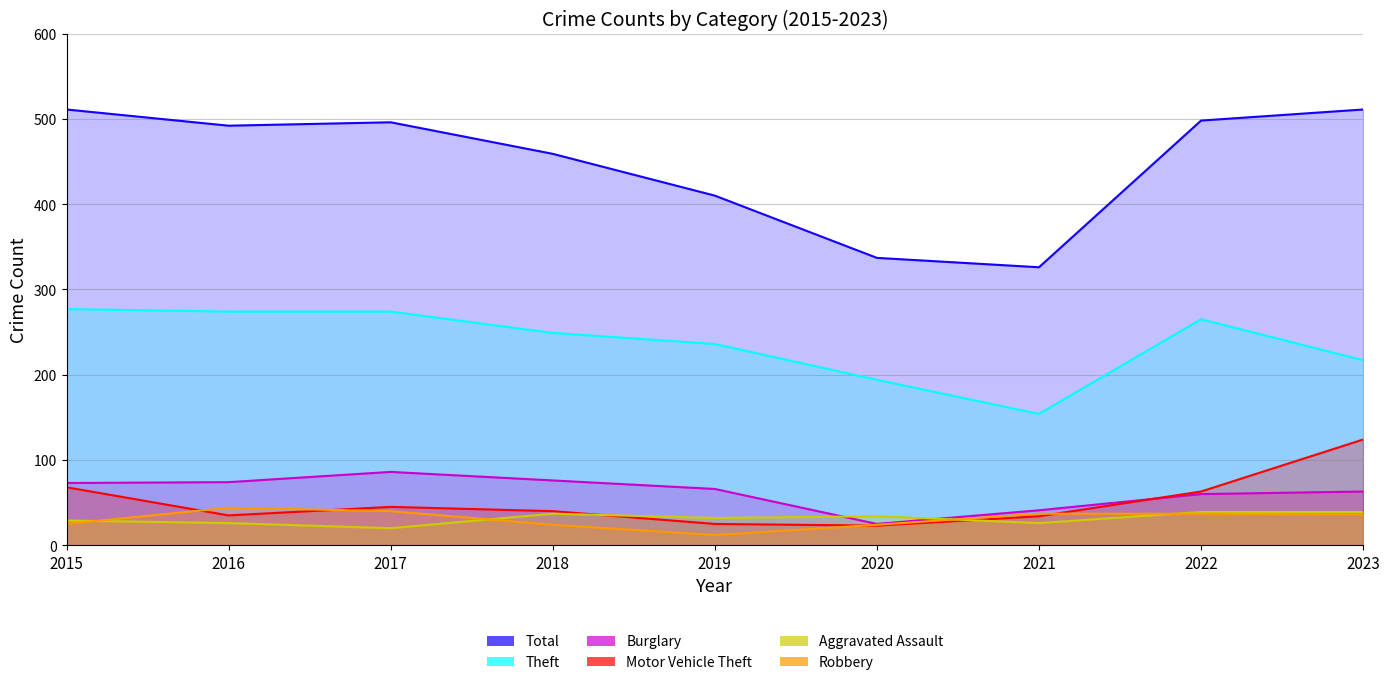

List the series in order of their peak value, lowest first.

Aggravated Assault, Robbery, Burglary, Motor Vehicle Theft, Theft, Total